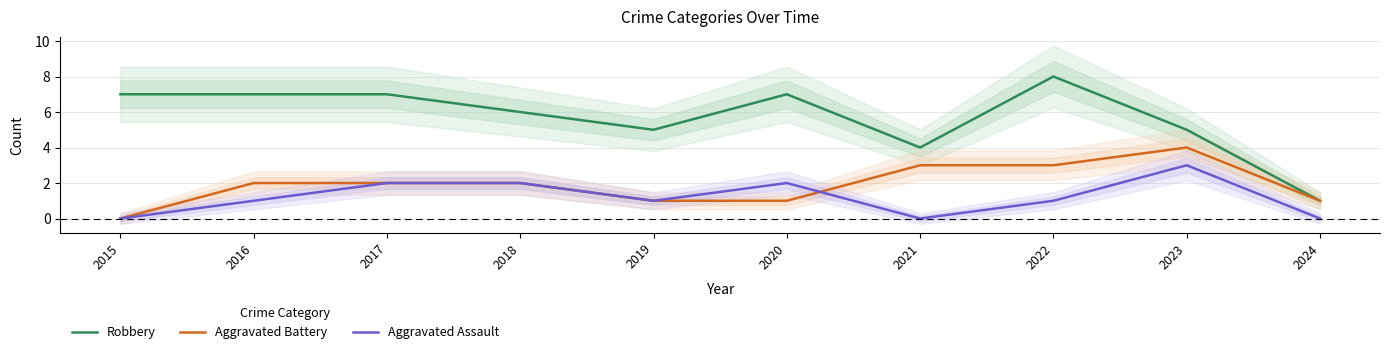

True or false: Robbery and Aggravated Assault cross at least once.

False